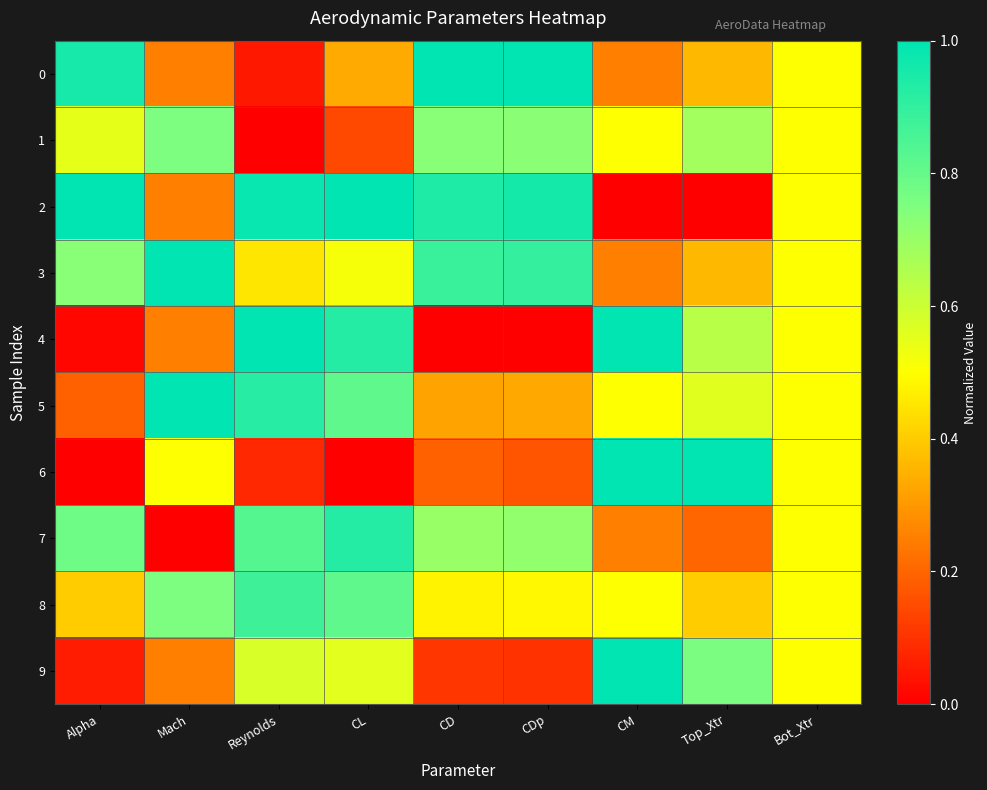

Which category has the lowest value across all series?

Reynolds